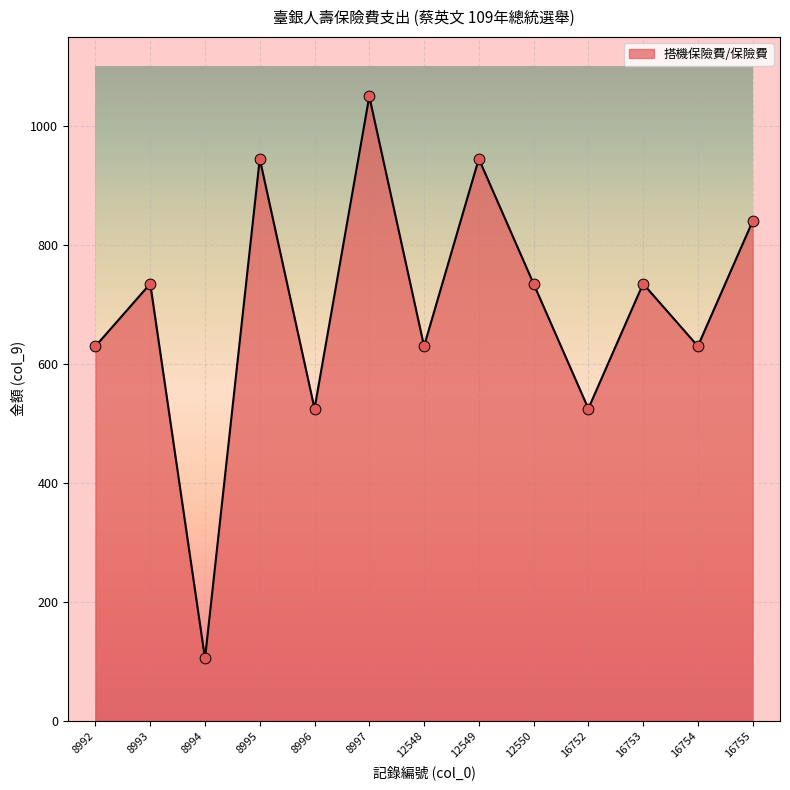

What is the ratio of the value at 12549 to the value at 8993?

1.3